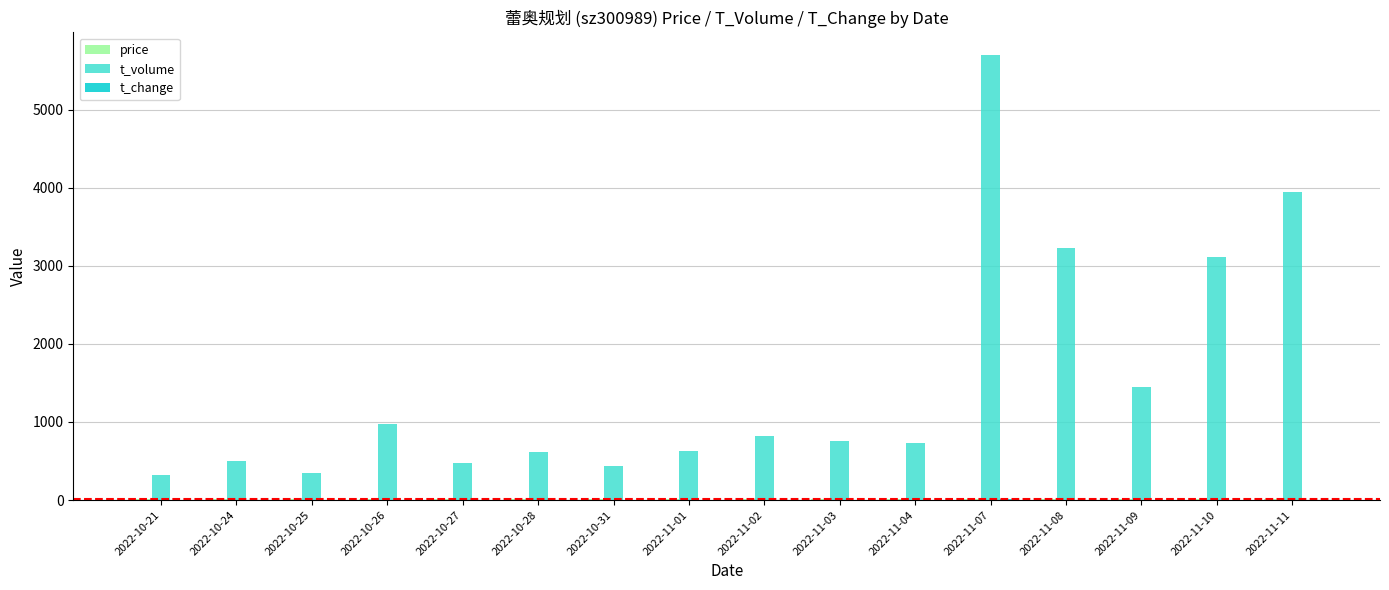

What is the sum of all t_volume values?

24055.0